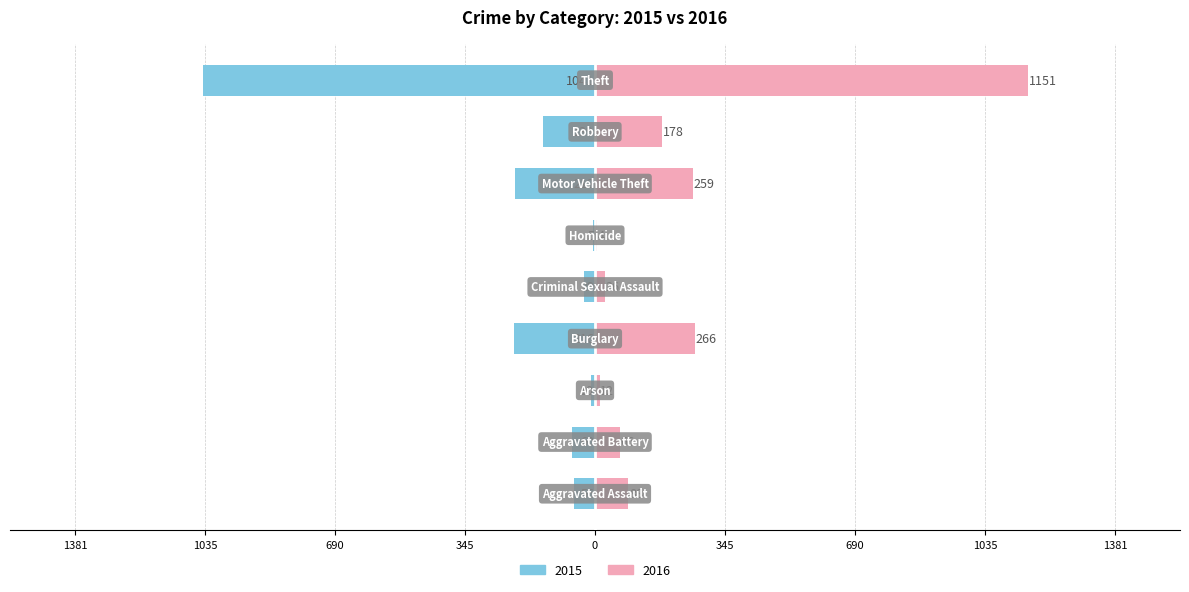

Reading left to right, what are all the values shown in this chart?

2015: -56	-60	-10	-216	-29	-5	-212	-139	-1041
2016: 88	66	12	266	26	4	259	178	1151